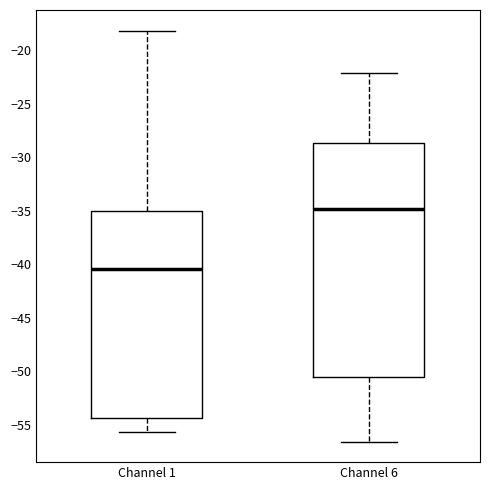

Where is the lower edge of the box for Channel 1 on the y-axis? The values are not printed on the chart, so give them approximately, as read against the axis.

-54.5